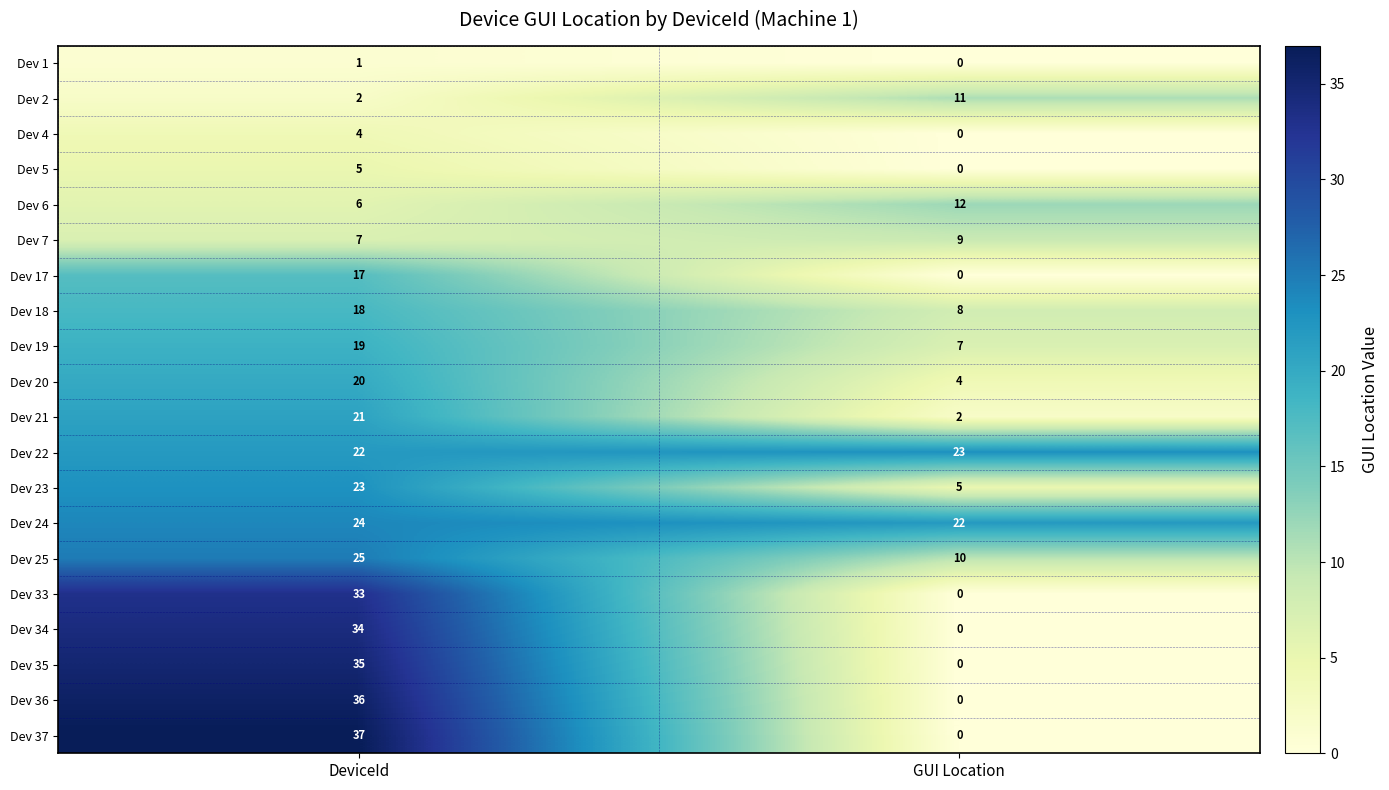

What is the difference between the highest and lowest values at DeviceId?

36